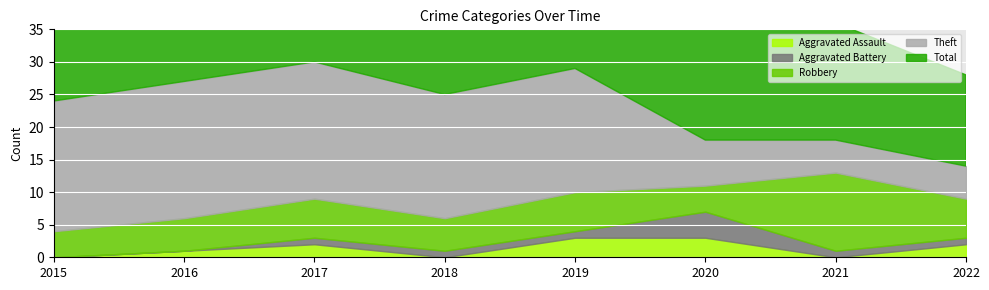

Where is Theft nearest to the value 13?

2018